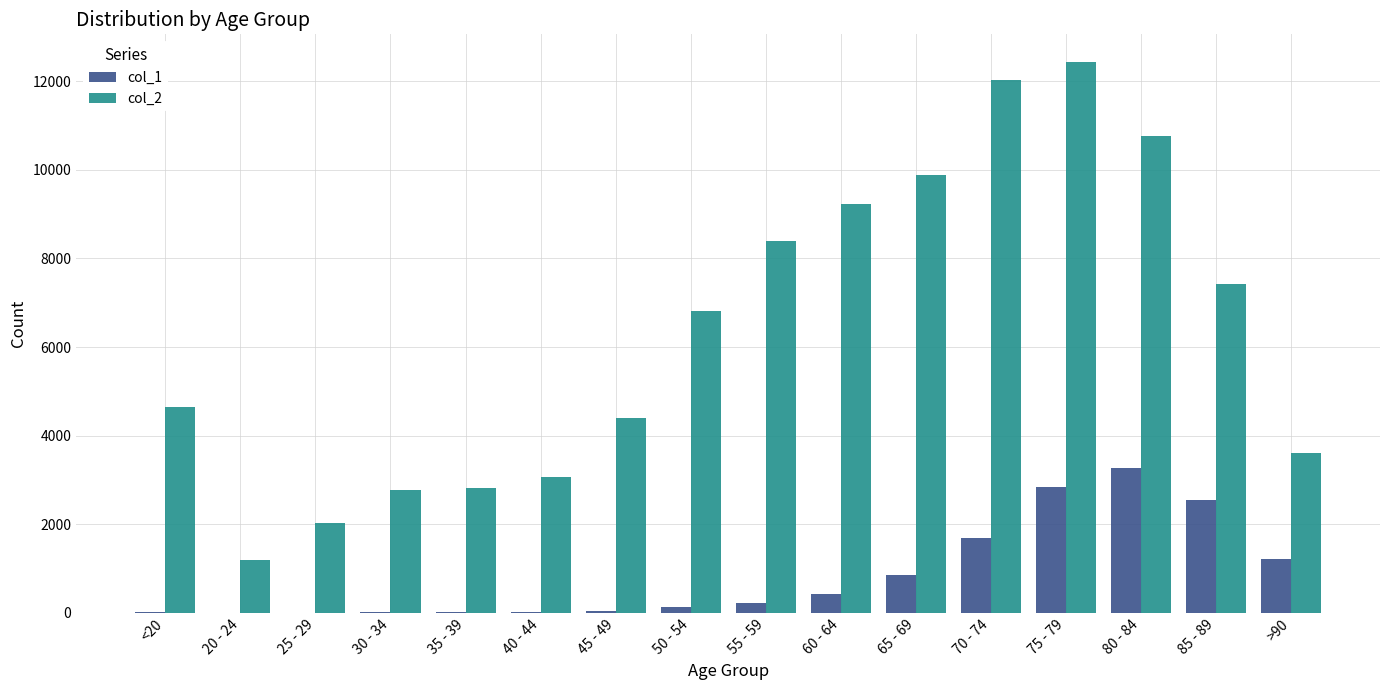

Which series has the largest range (max minus min)?

col_2